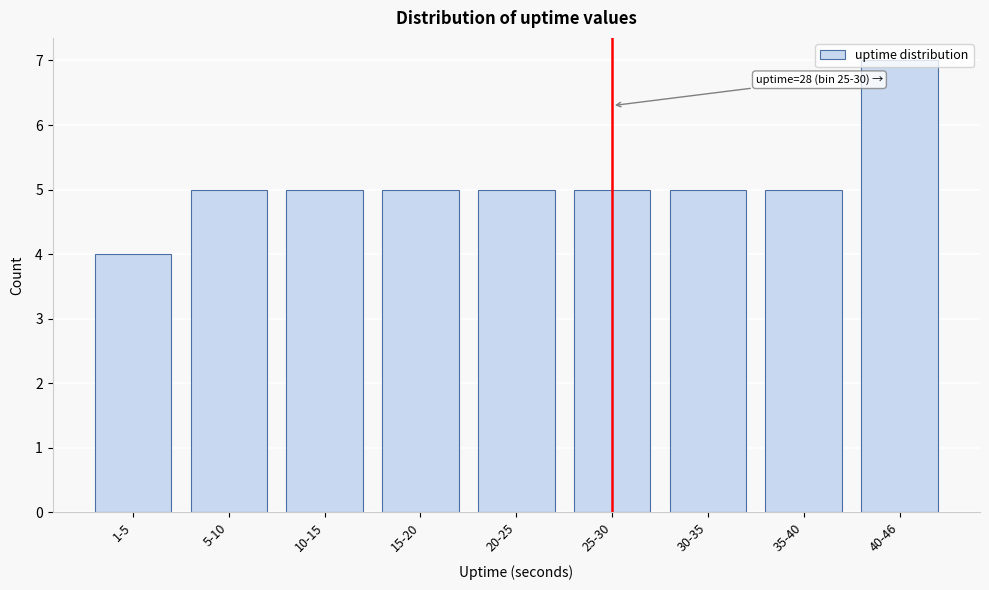

What is the difference between the maximum and minimum values?

3